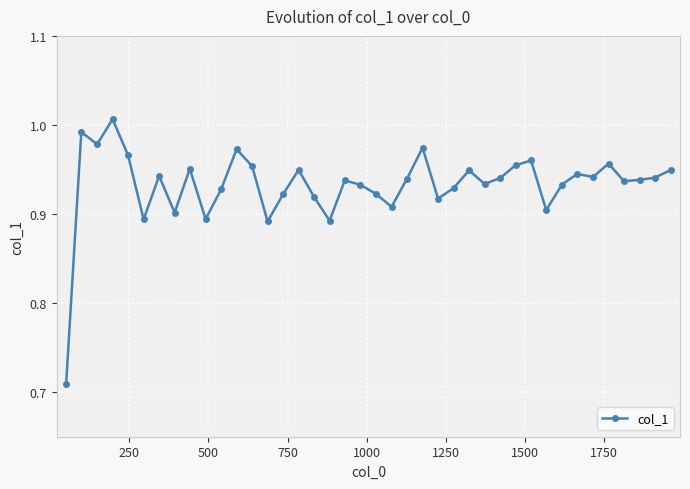

True or false: the data has more than 1 interior local peaks.

True